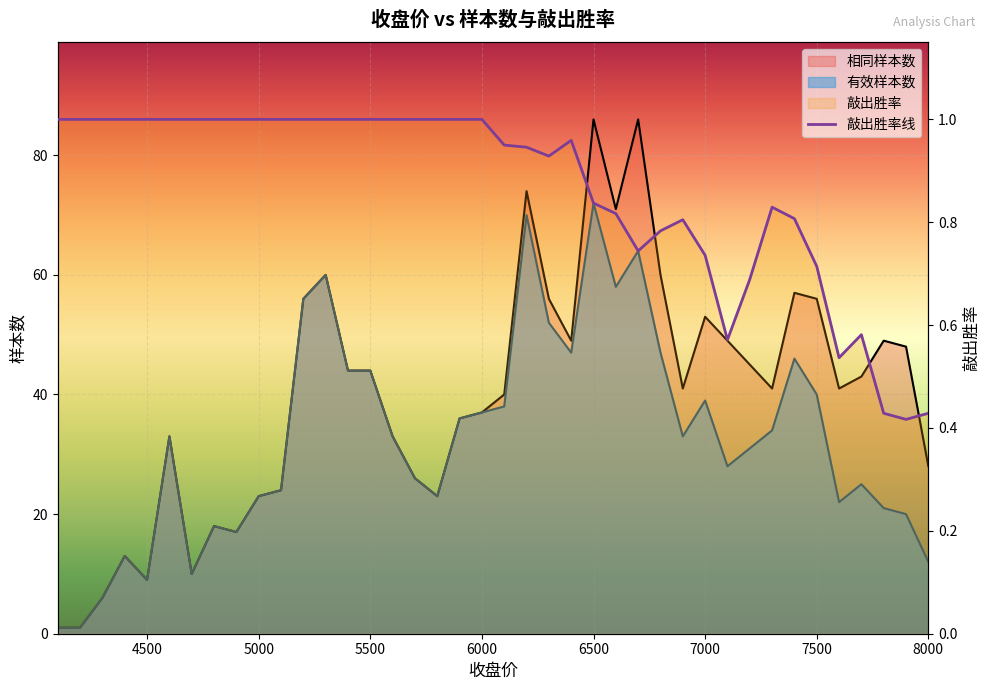

True or false: 有效样本数 and 敲出胜率 cross at least once.

False